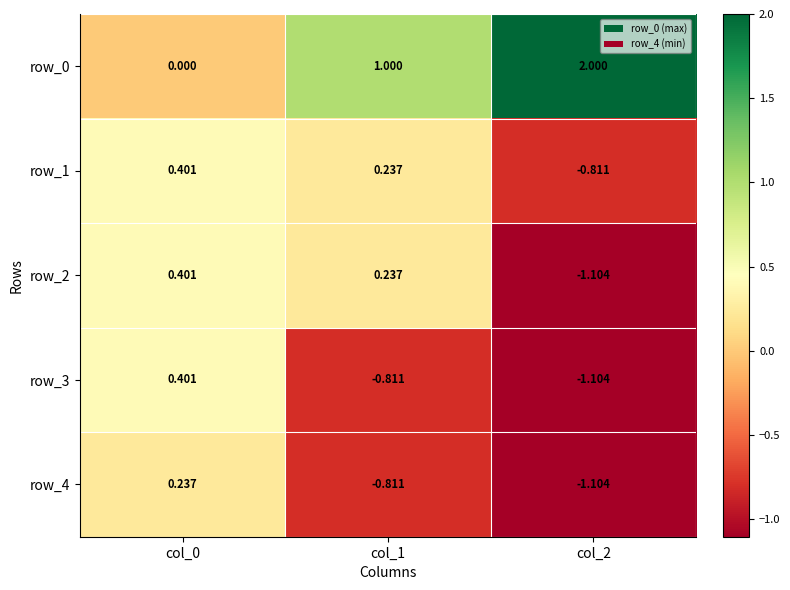

Which category has the lowest value in the row_2 series?

col_2